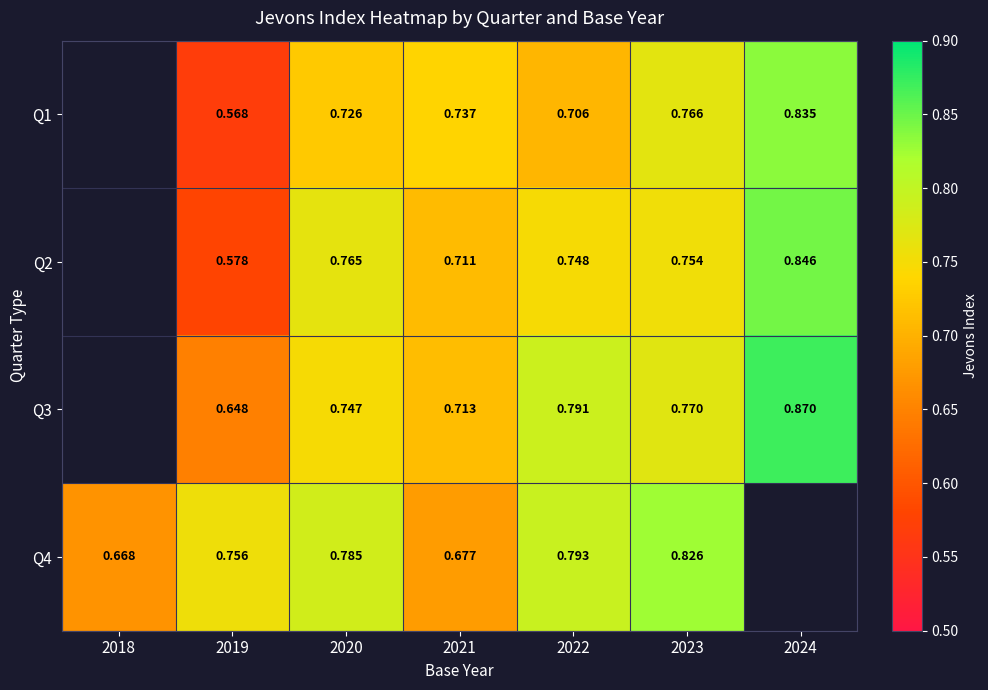

Between 2019 and 2024, which is larger?

2024